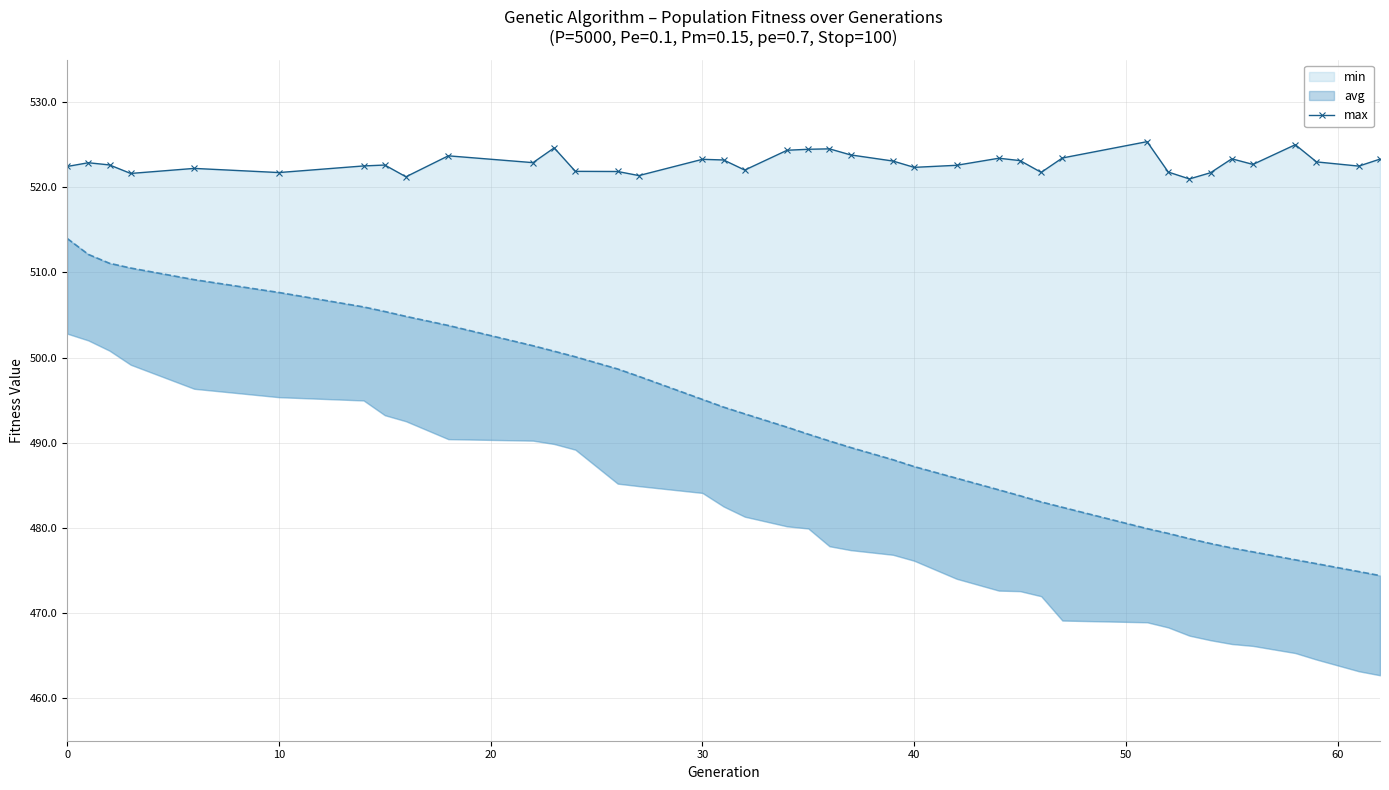

Reading left to right, transcribe all the data shown in this chart.

522.4	522.9	522.6	521.6	522.2	521.7	522.5	522.6	521.2	523.7	522.9	524.6	521.9	521.9	521.4	523.3	523.2	522.0	524.3	524.5	524.5	523.8	523.1	522.3	522.6	523.4	523.1	521.7	523.4	525.4	521.8	521.0	521.7	523.3	522.7	525.0	523.0	522.5	523.3